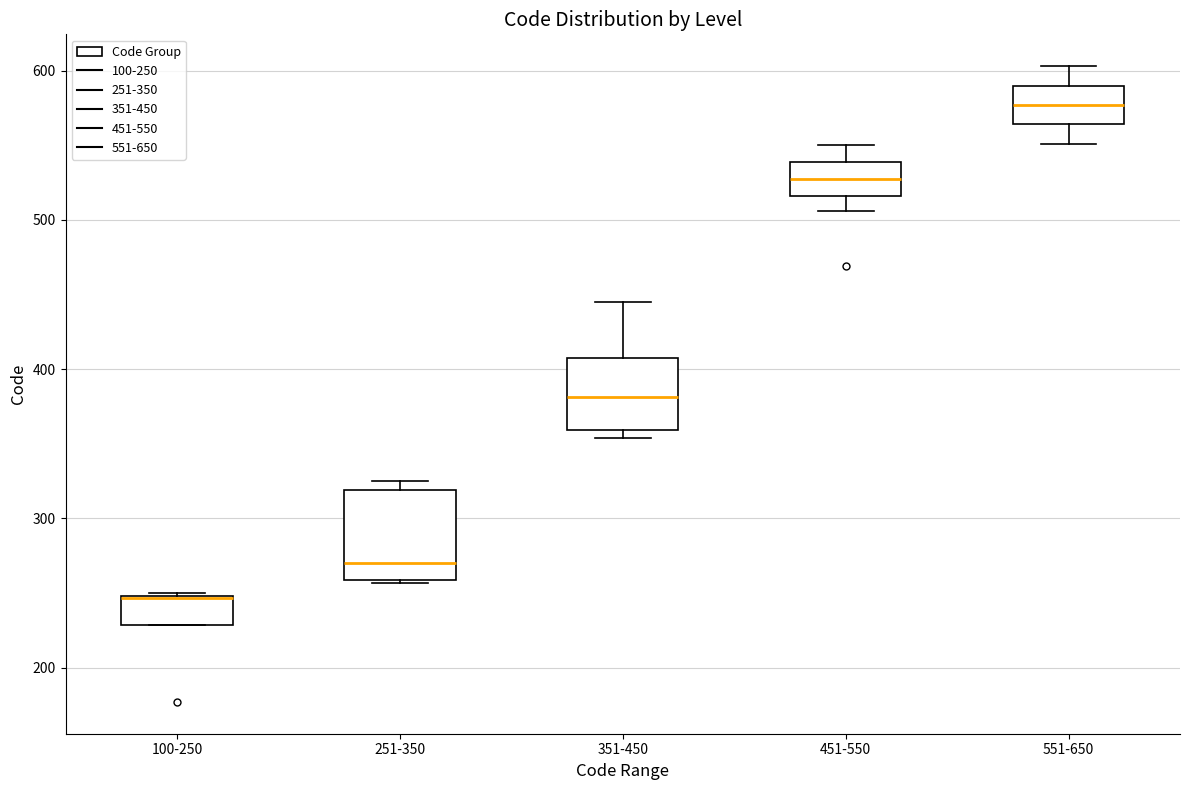

Which box is the tallest, from its lower edge to its upper edge?

251-350